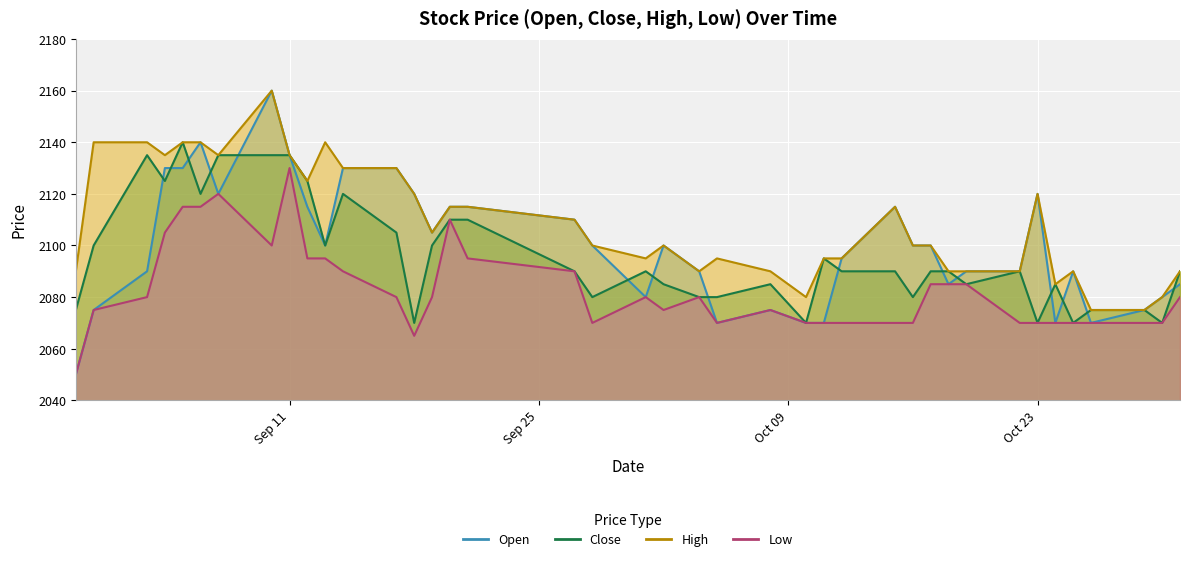

At which label is Low closest to 2090?

2018-09-14